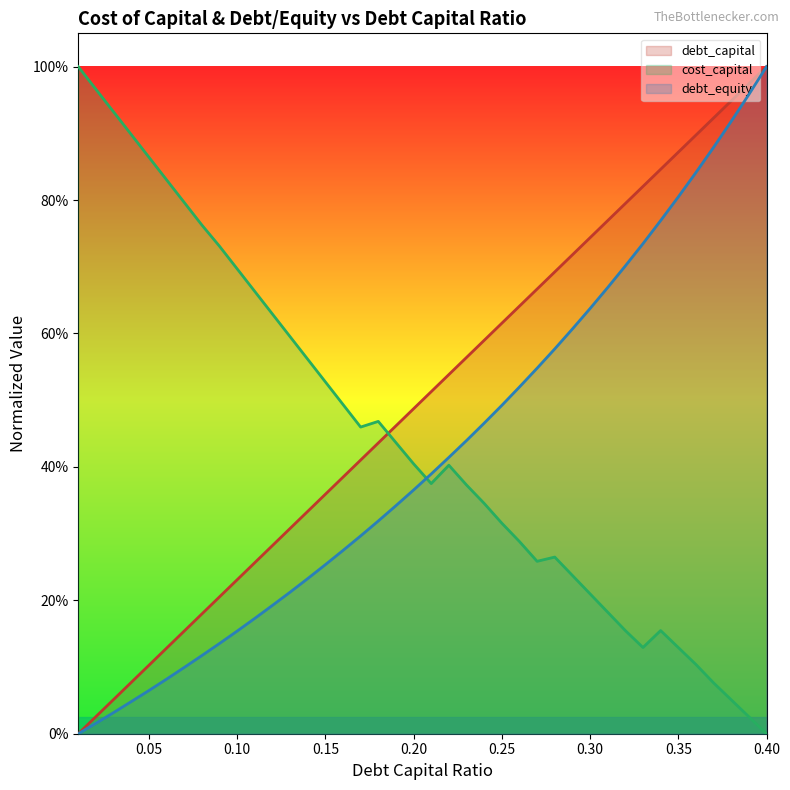

How many categories are shown in the chart?

40